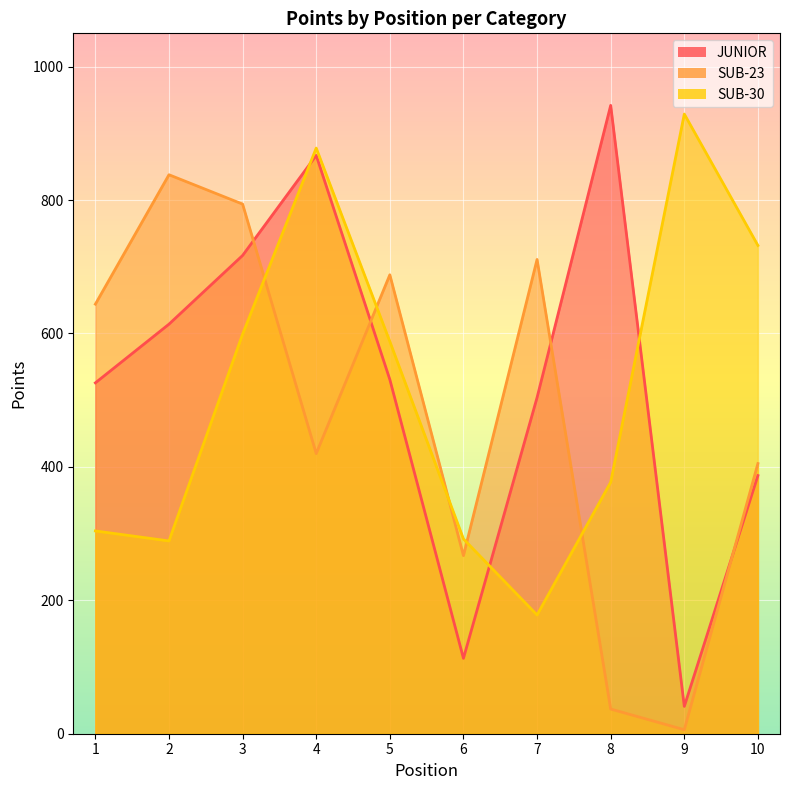

What is the value of the SUB-23 point at the 3rd from the left?

794